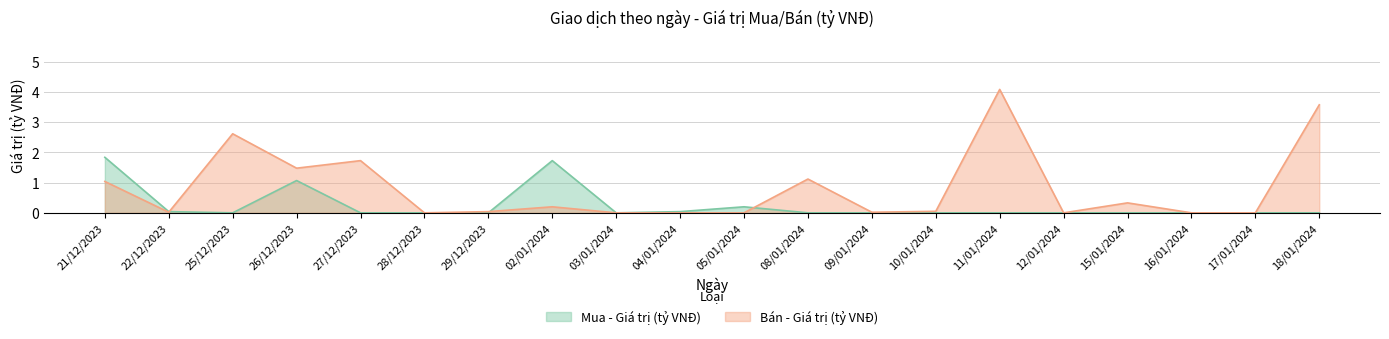

What is the difference between the highest and lowest values at 05/01/2024?

0.2